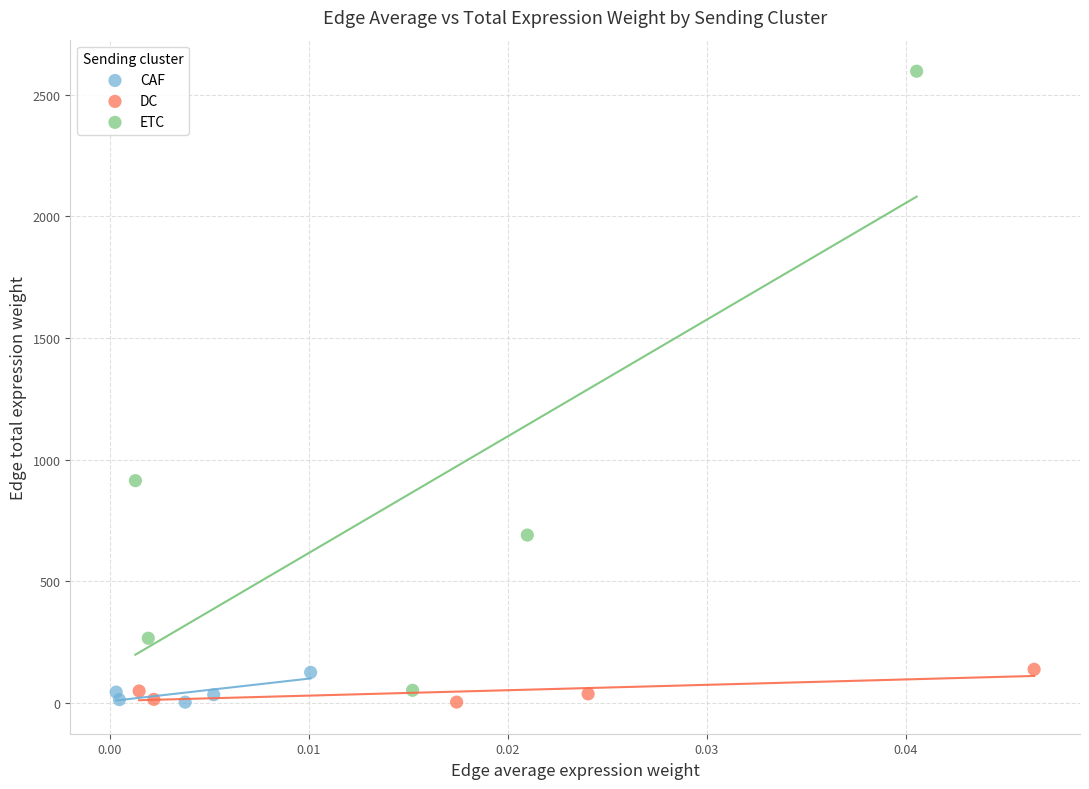

Which series has the widest spread of Y values?

ETC